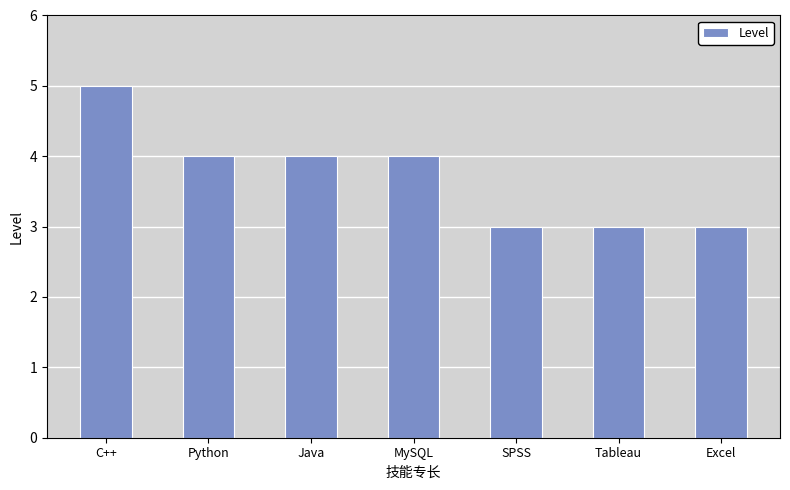

The value at MySQL is 7. True or false?

False